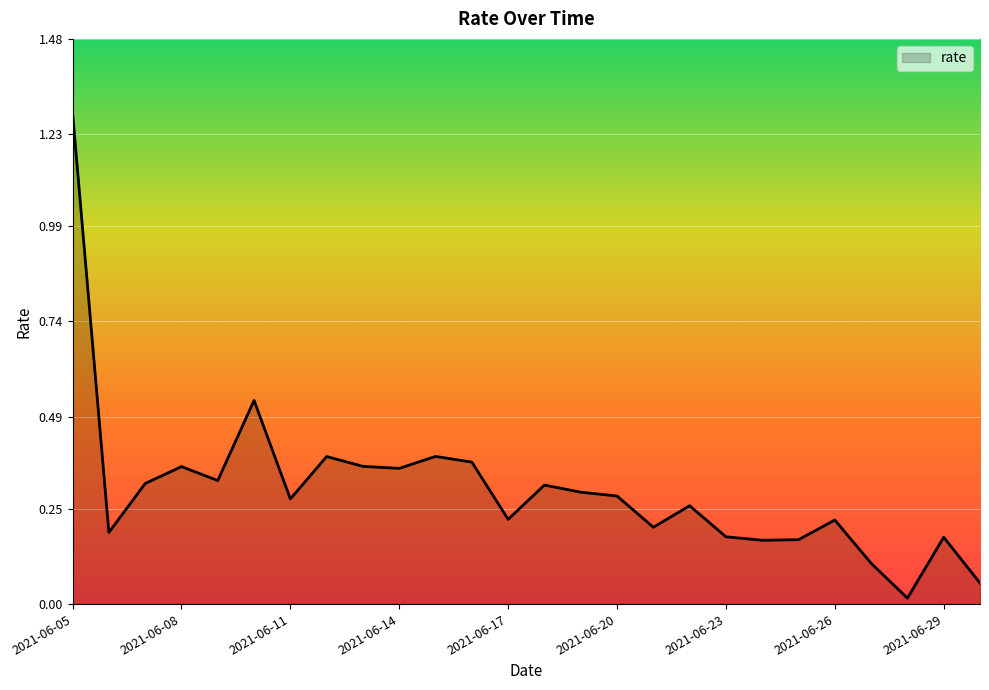

What is the greatest value displayed?

1.3